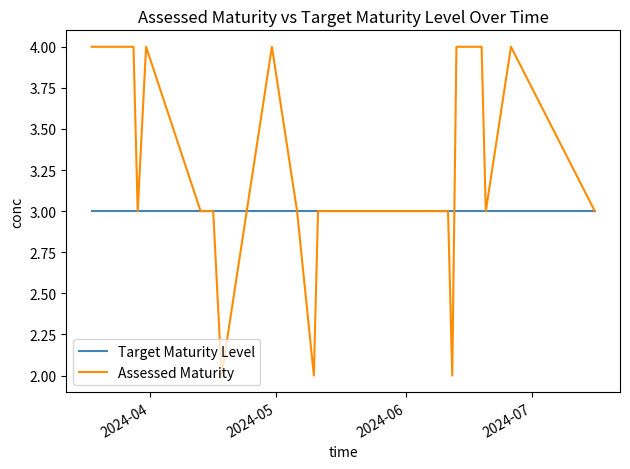

Which series has the largest total across all categories?

Assessed Maturity